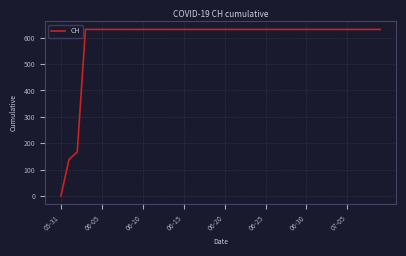

What is the difference between the maximum and minimum values?

631